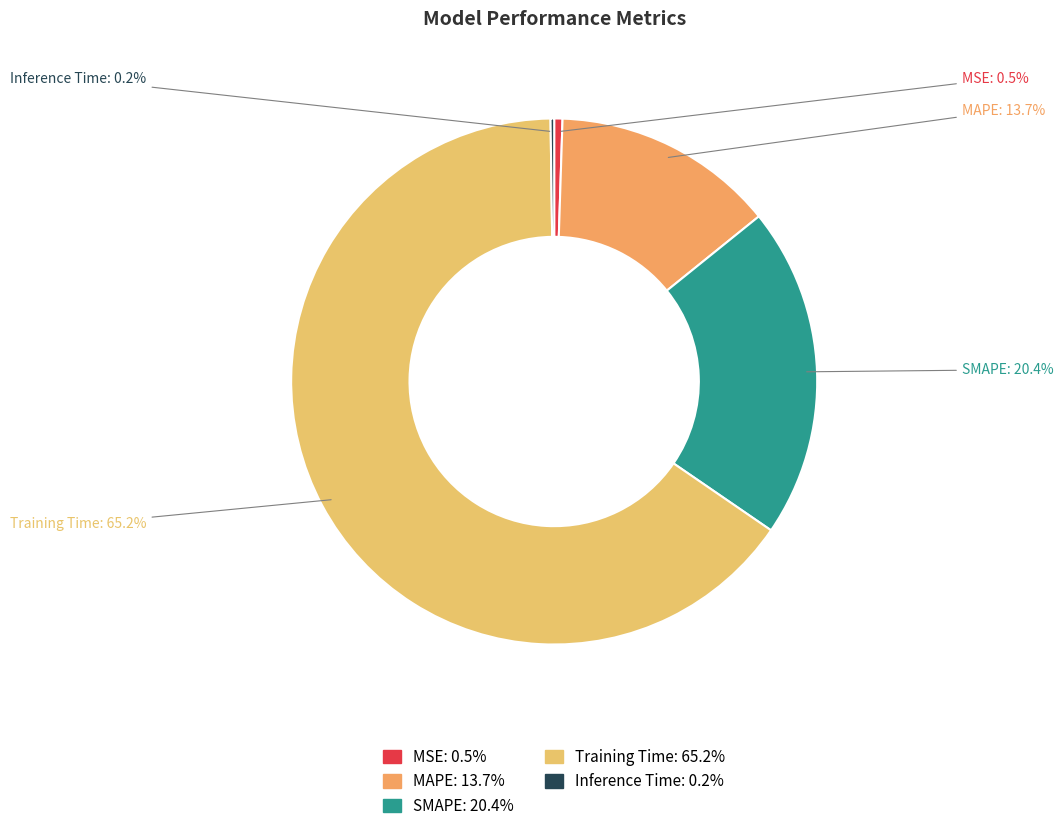

To the nearest percent, what is the average slice percentage?

20%